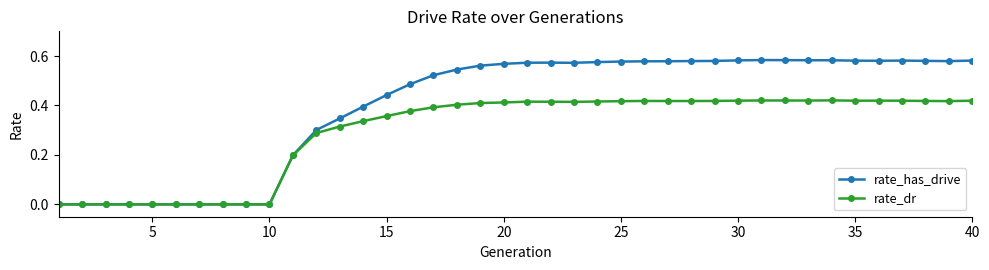

What is the value of the rate_dr point at the 11th from the left?

0.2